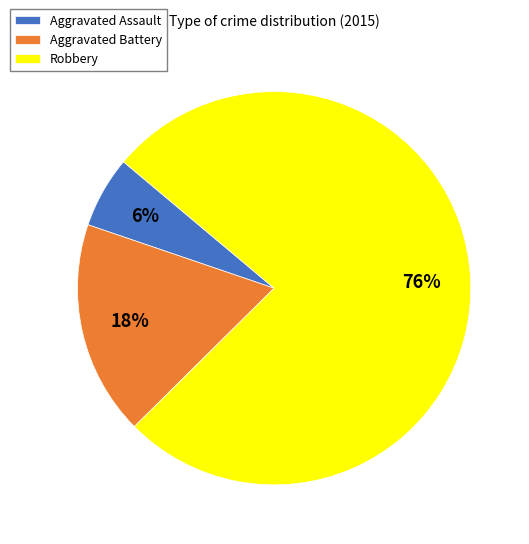

The Robbery slice represents 83% of the pie. True or false?

False